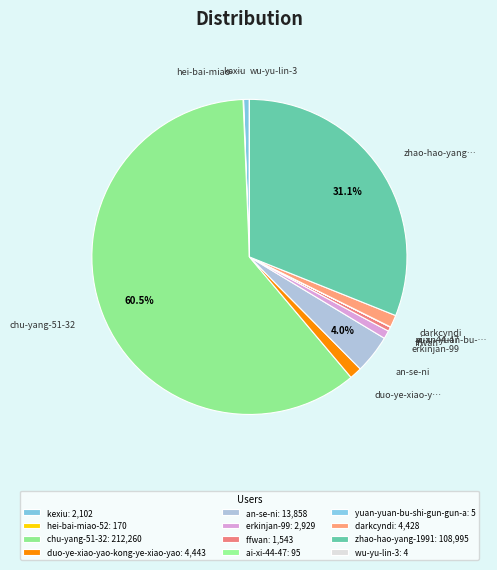

Is chu-yang-51-32 the majority of the pie?

Yes